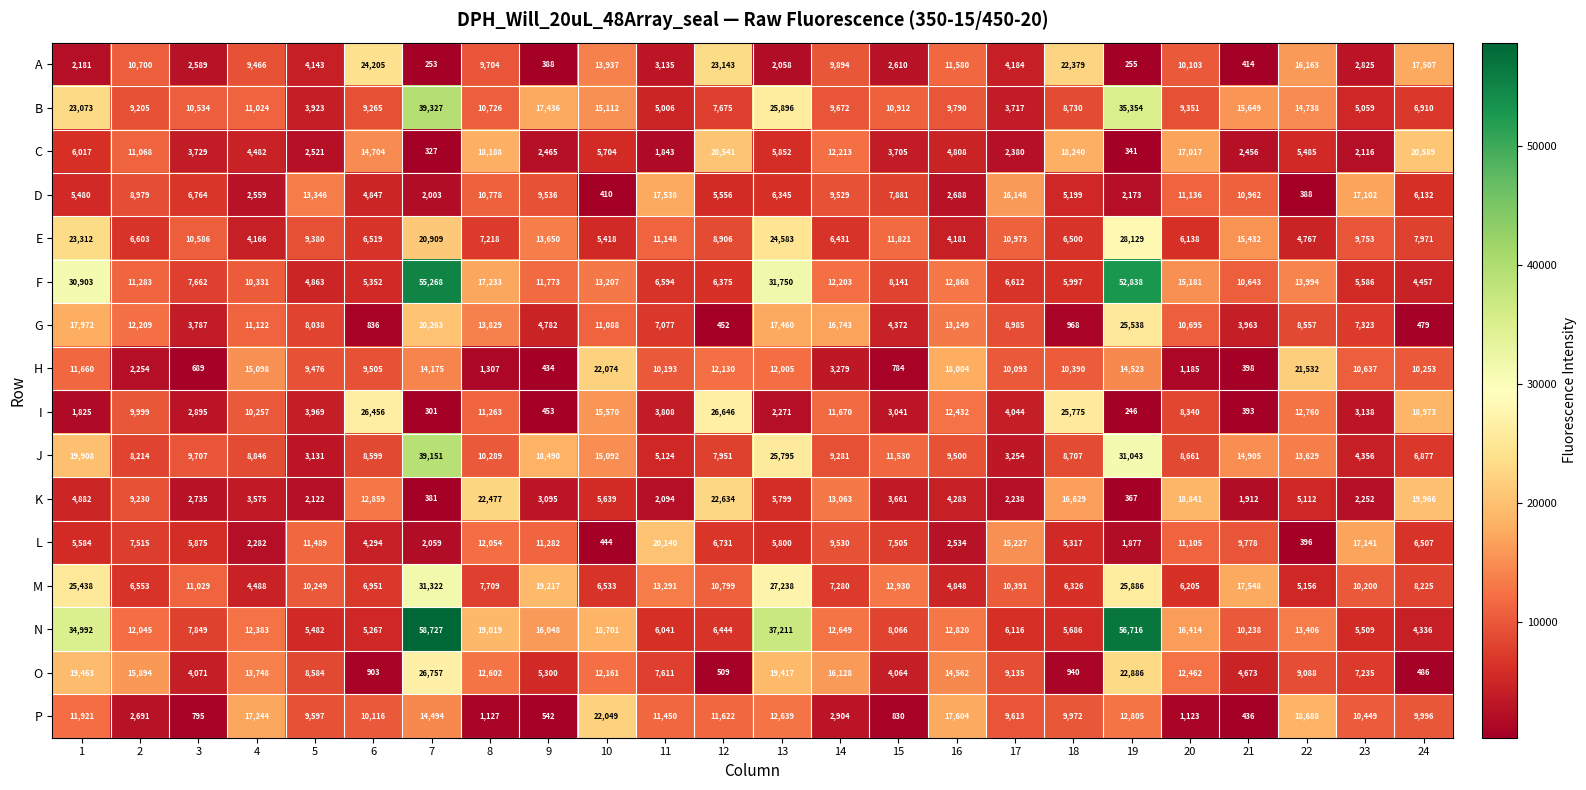

The value of G at 1 is 31525. True or false?

False